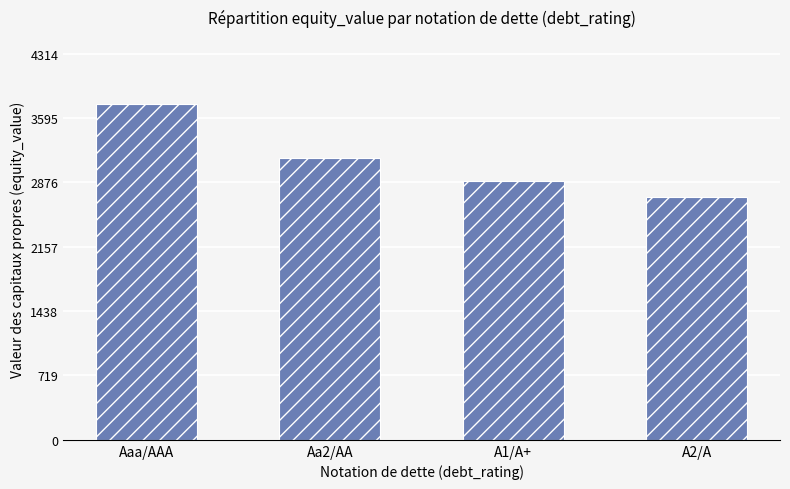

What is the average value?

3128.2